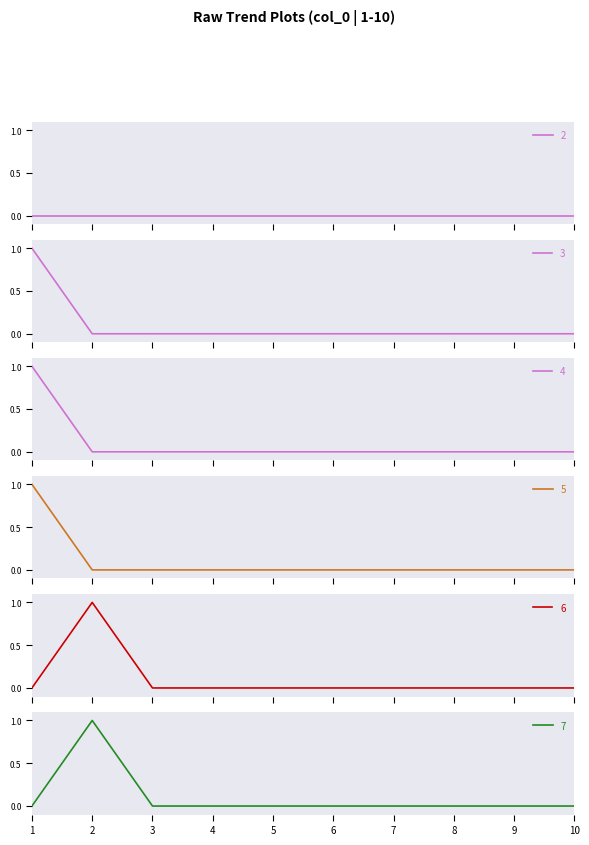

True or false: 3 and 6 intersect in this chart.

True